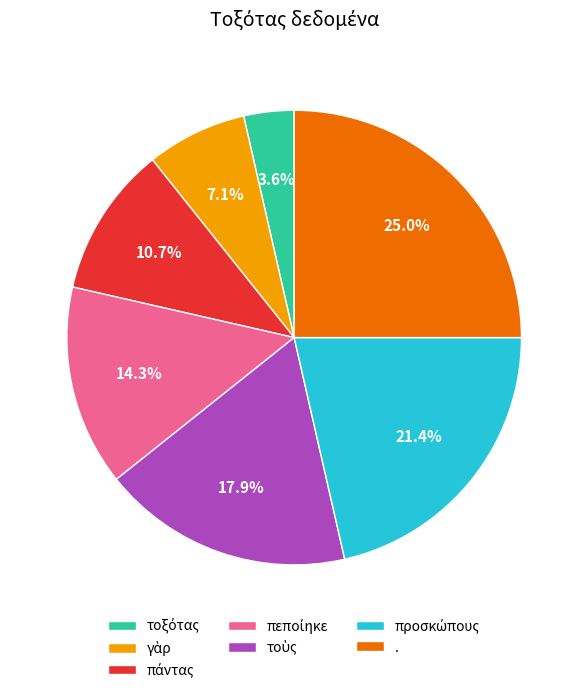

Which category has the biggest portion of the pie?

.